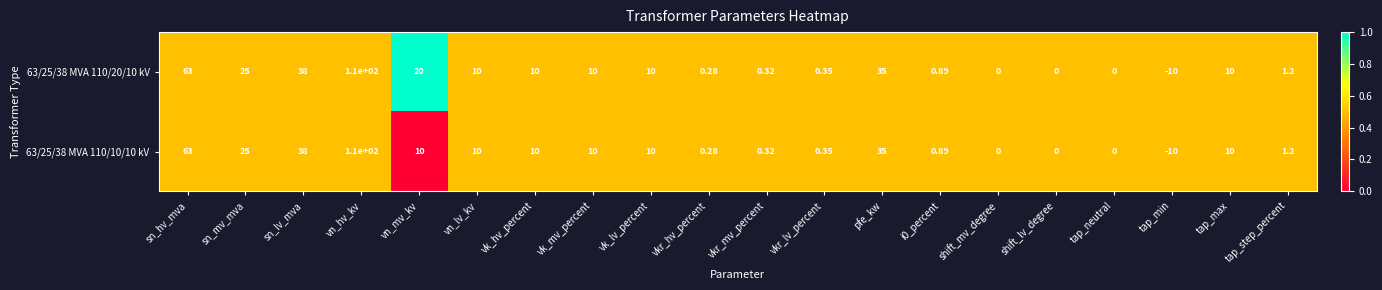

Where is 63/25/38 MVA 110/20/10 kV nearest to the value 50?

sn_lv_mva